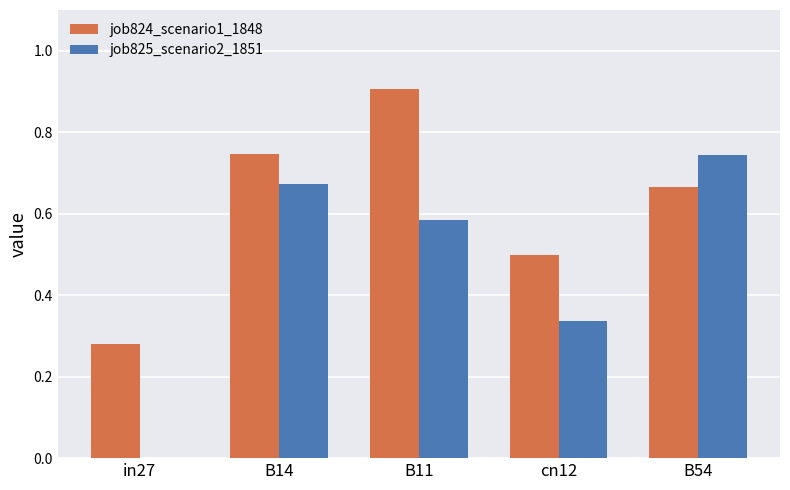

What are all the series names shown in the legend?

job824_scenario1_1848, job825_scenario2_1851